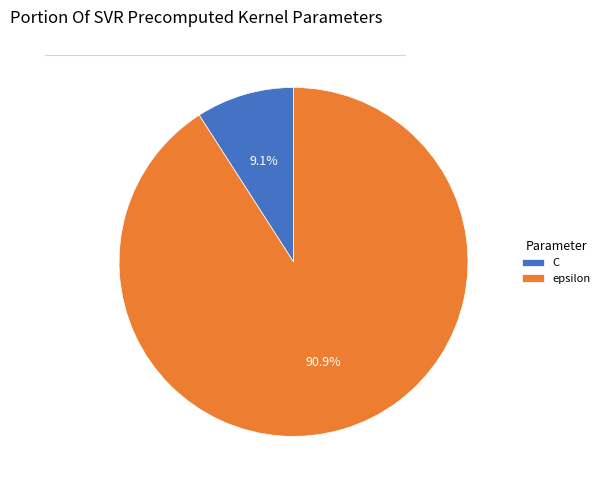

Count the number of slices in the pie.

2